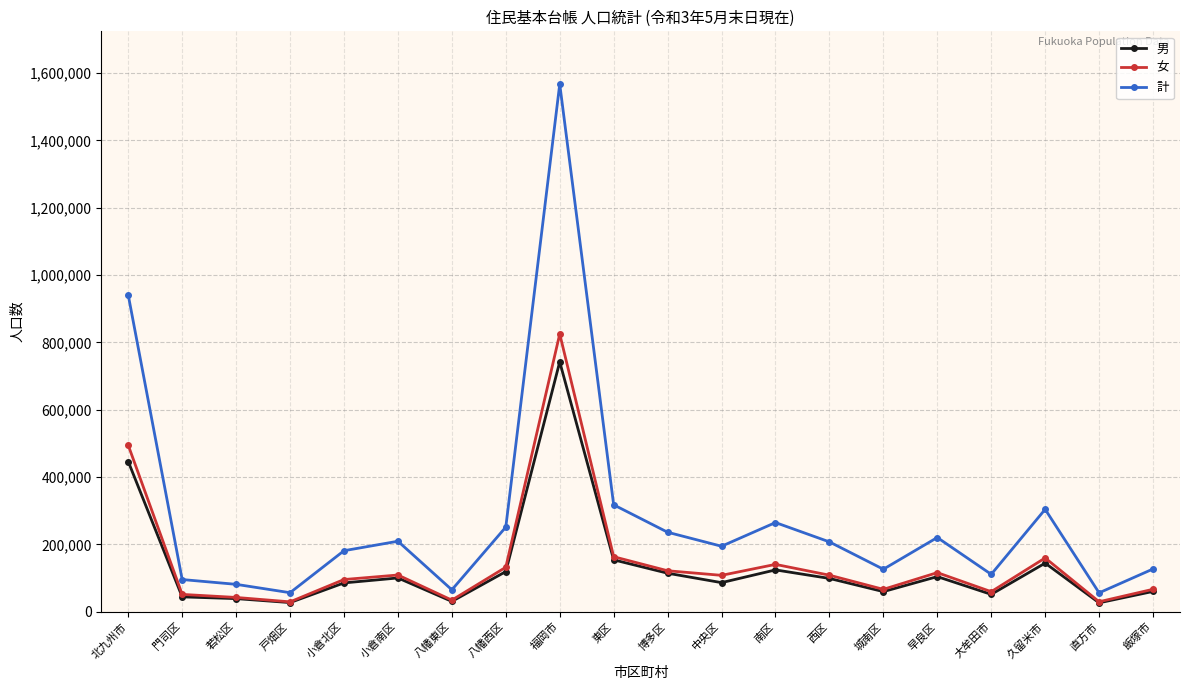

What is the value of the 計 point at the 4th from the left?

56507